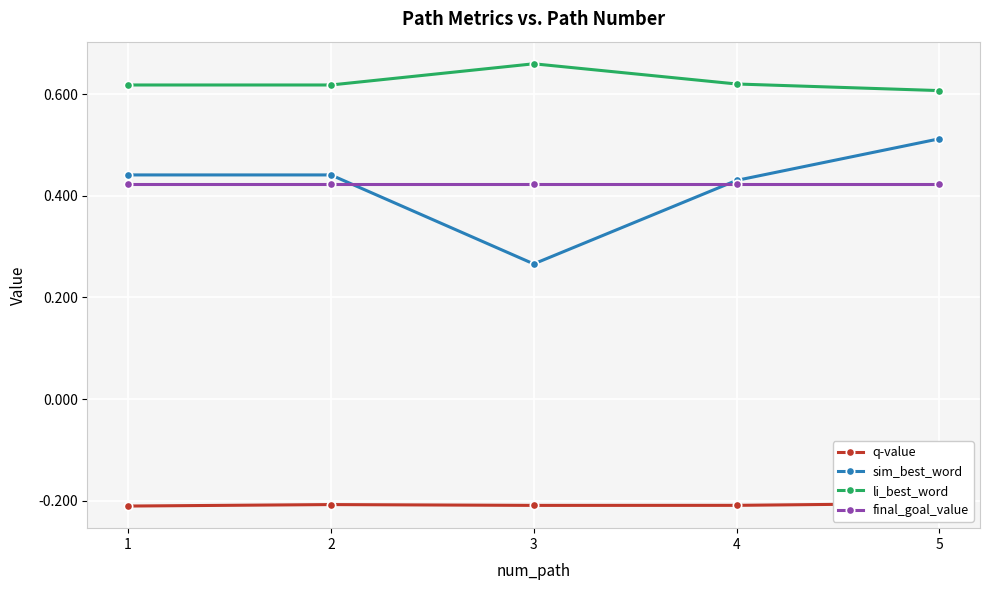

At 4, list the series in order from largest to smallest.

li_best_word, sim_best_word, final_goal_value, q-value